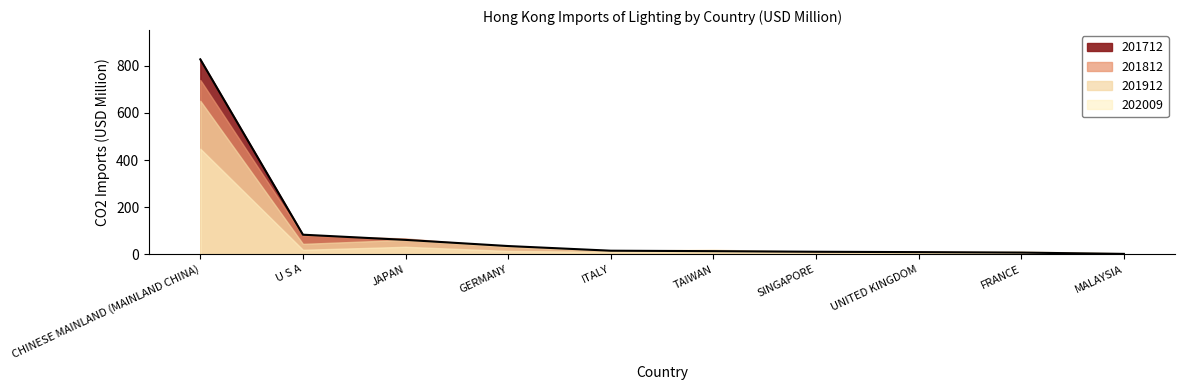

What is the value of the 201812 point at the 10th from the left?

1.6